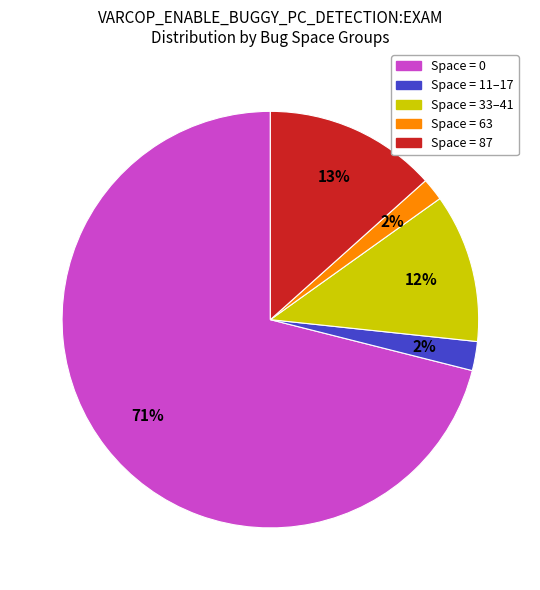

Is there any slice that represents more than half of the pie?

Yes